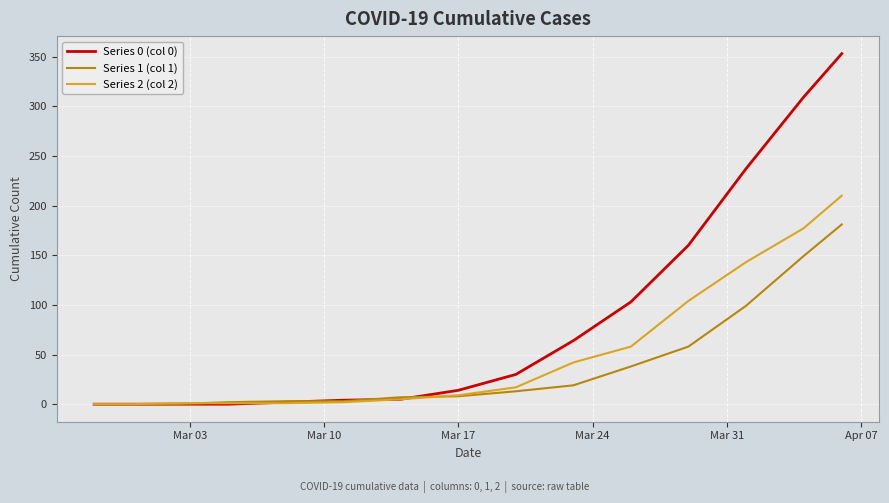

Which series has the widest spread of values?

Series 0 (col 0)